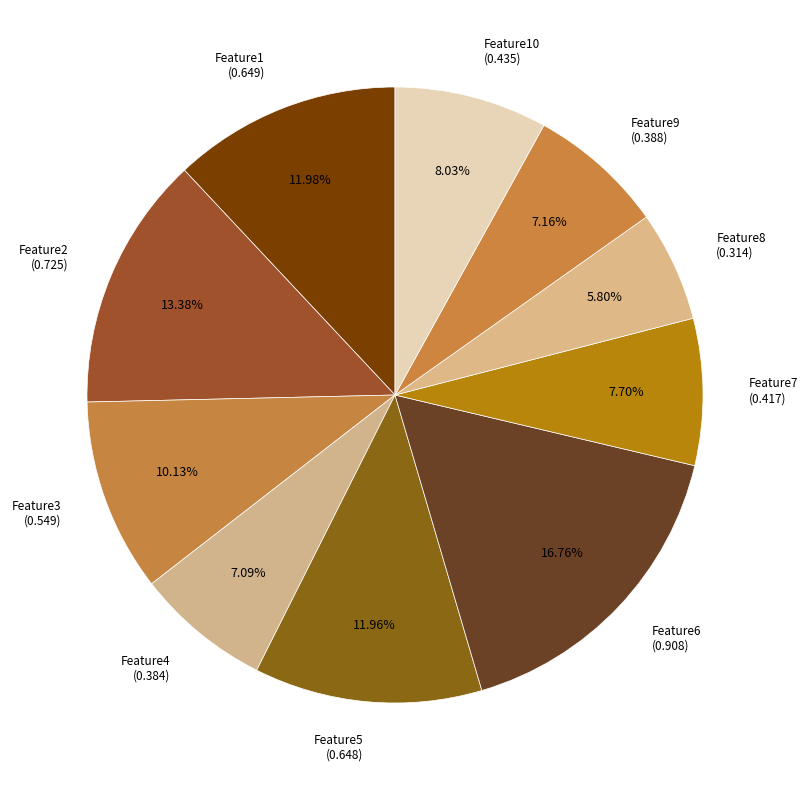

How much of the chart is everything except Feature3?

89.9%